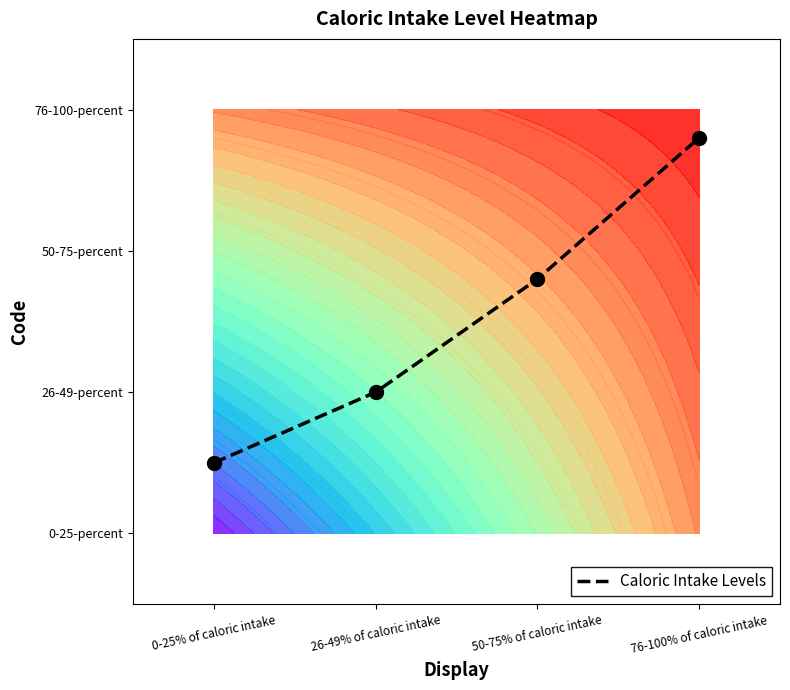

Count the number of data series in this chart.

1